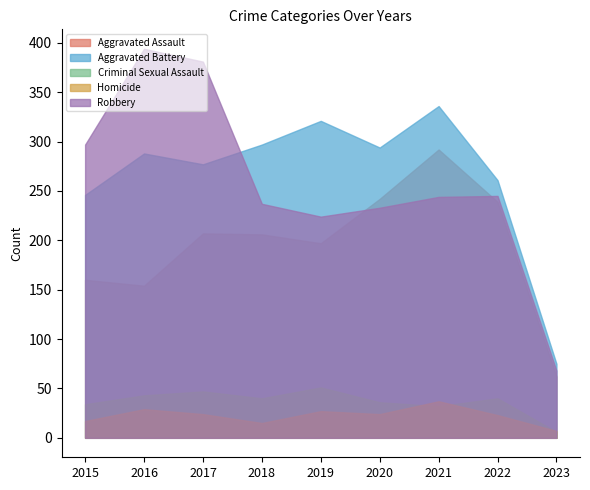

Does the chart display data point markers on the line(s)?

No